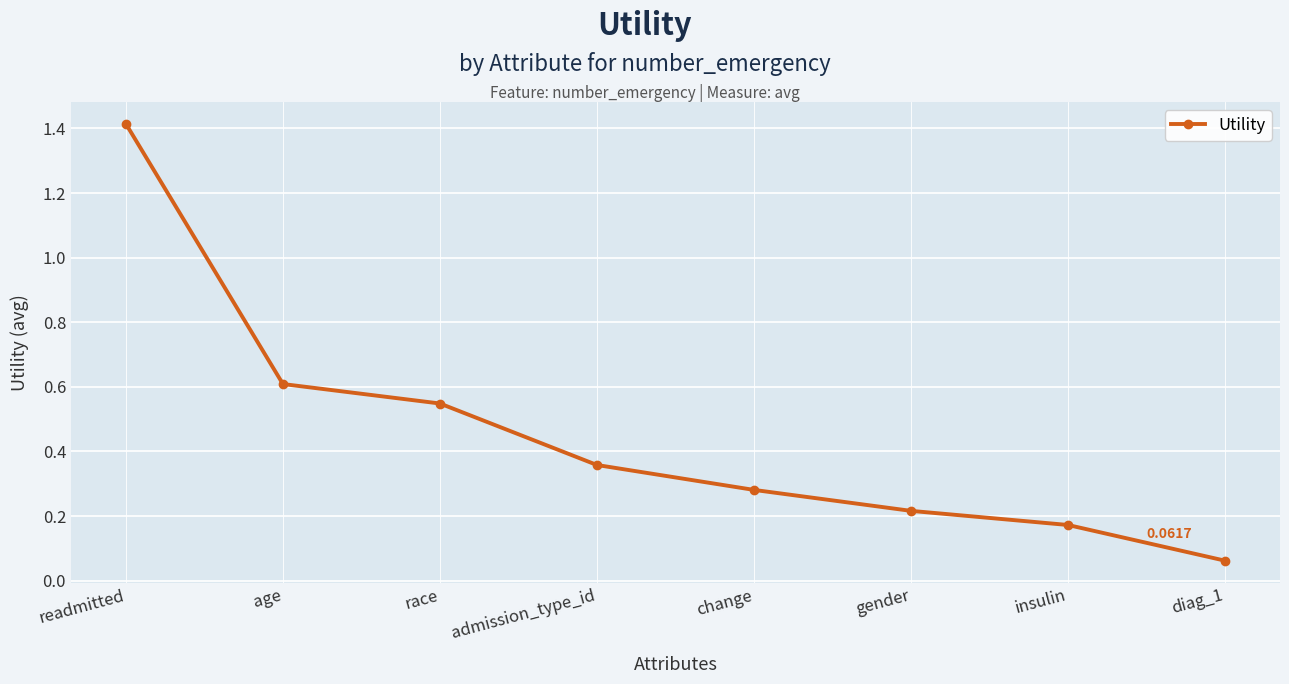

List the labels in order of value, smallest first.

diag_1, insulin, gender, change, admission_type_id, race, age, readmitted